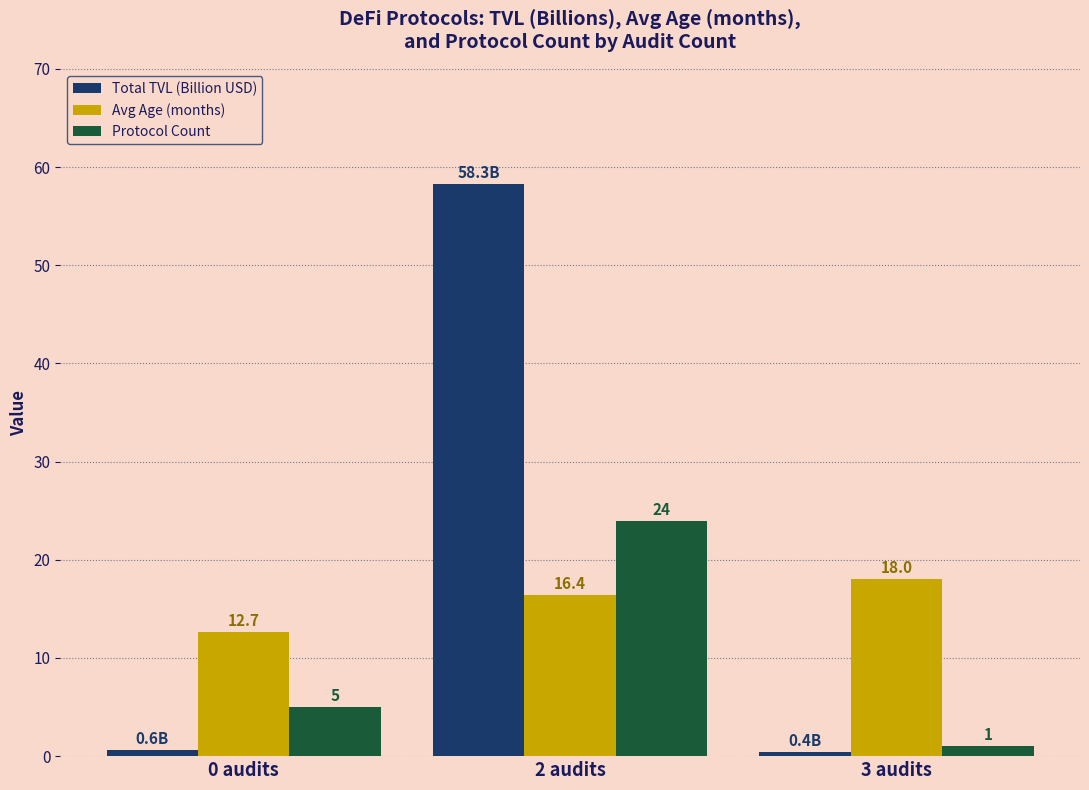

What is the average value of the Protocol Count series?

10.0